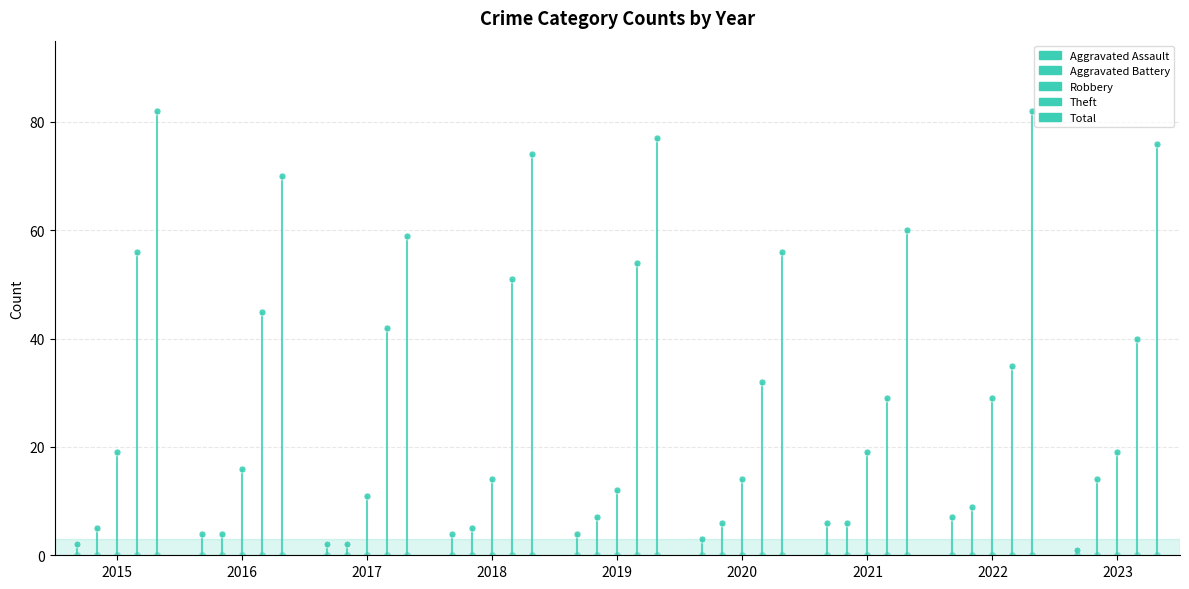

What is the value of the Aggravated Assault point at the 7th from the left?

6